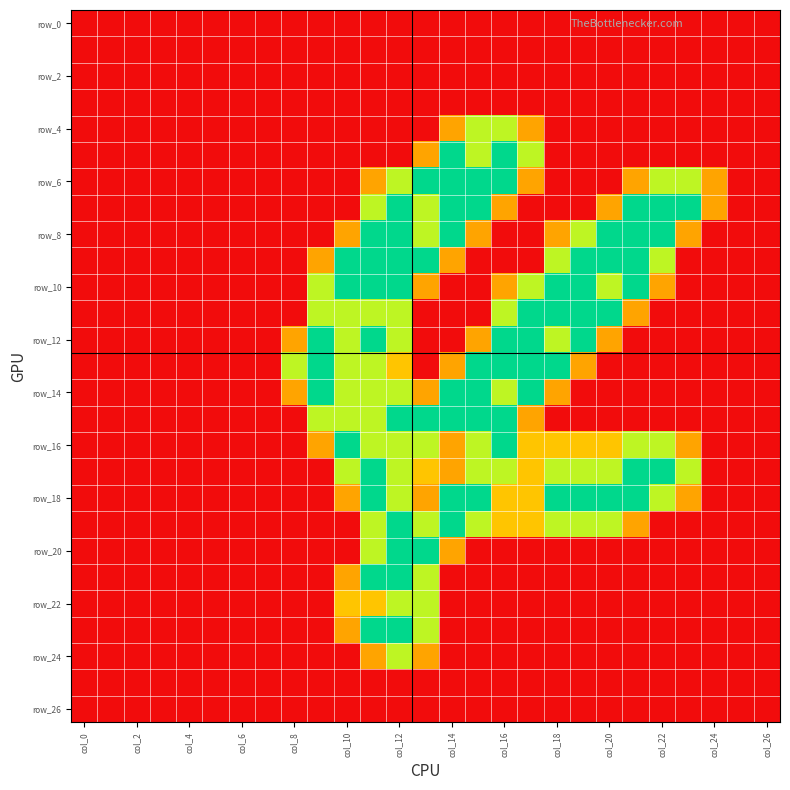

At how many categories does at least one series exceed 1?

16